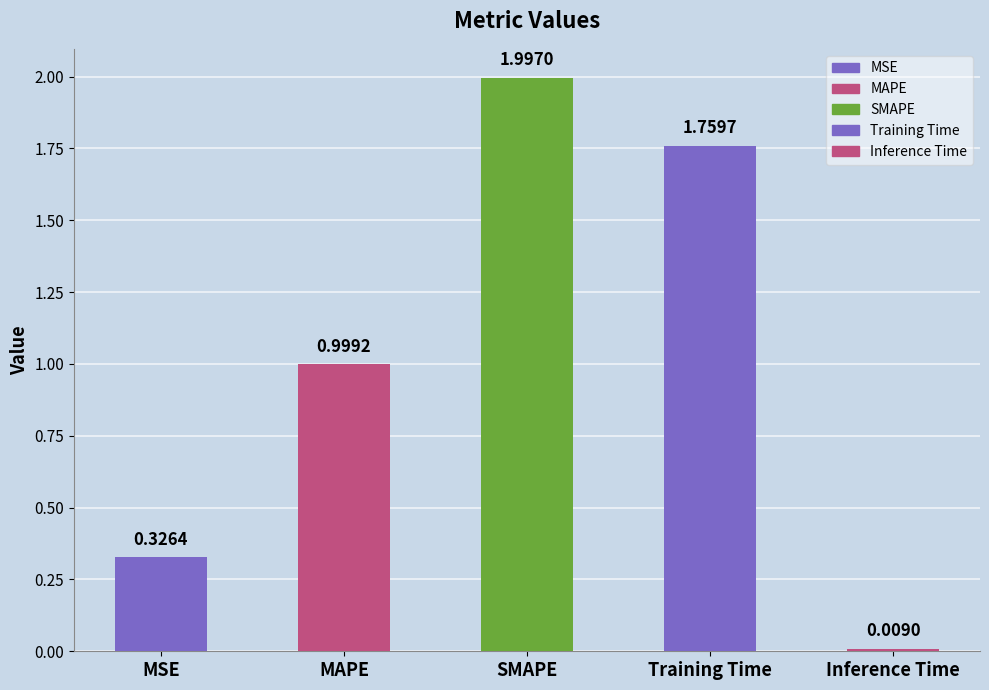

What position from the right is Training Time?

2